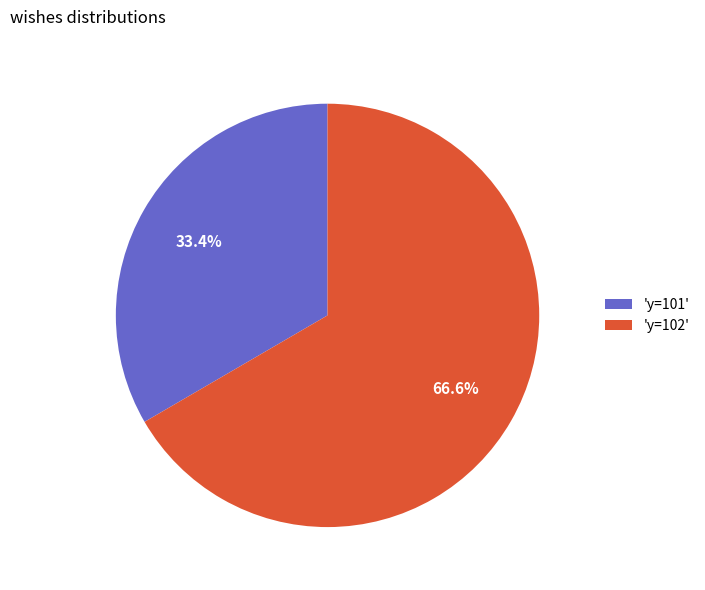

How many slices are in this pie chart?

2